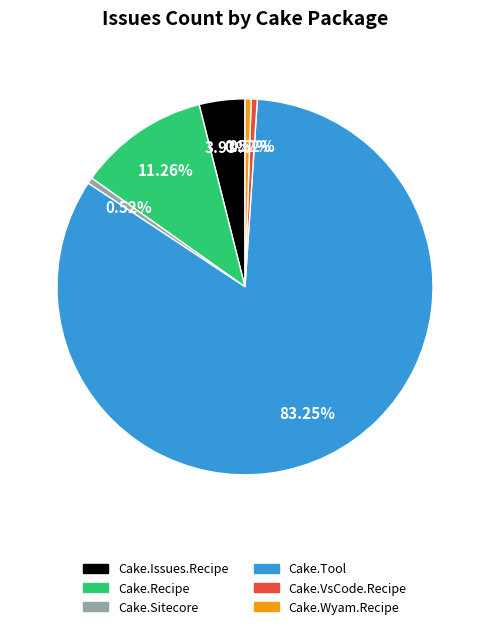

How much of the chart is everything except Cake.VsCode.Recipe?

99.5%